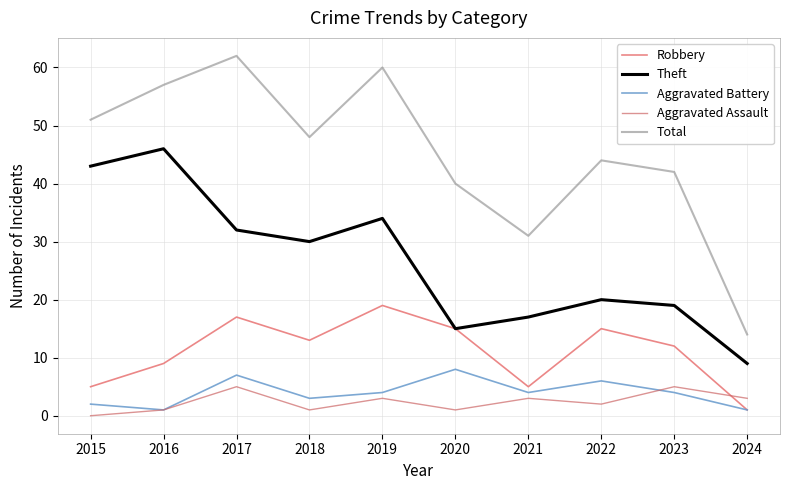

How many lines are shown in the chart?

5